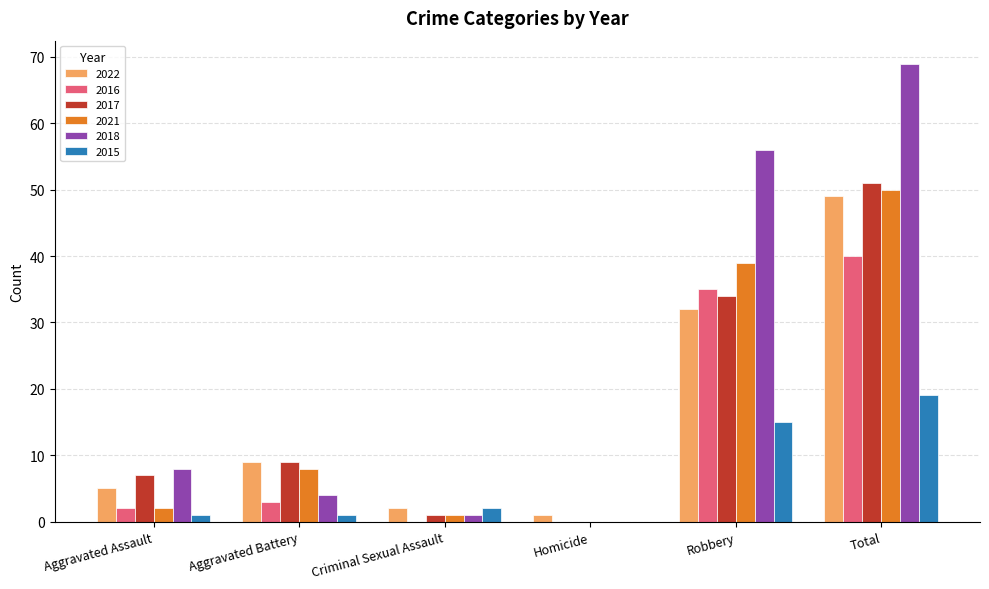

Which series has the widest spread of values?

2018